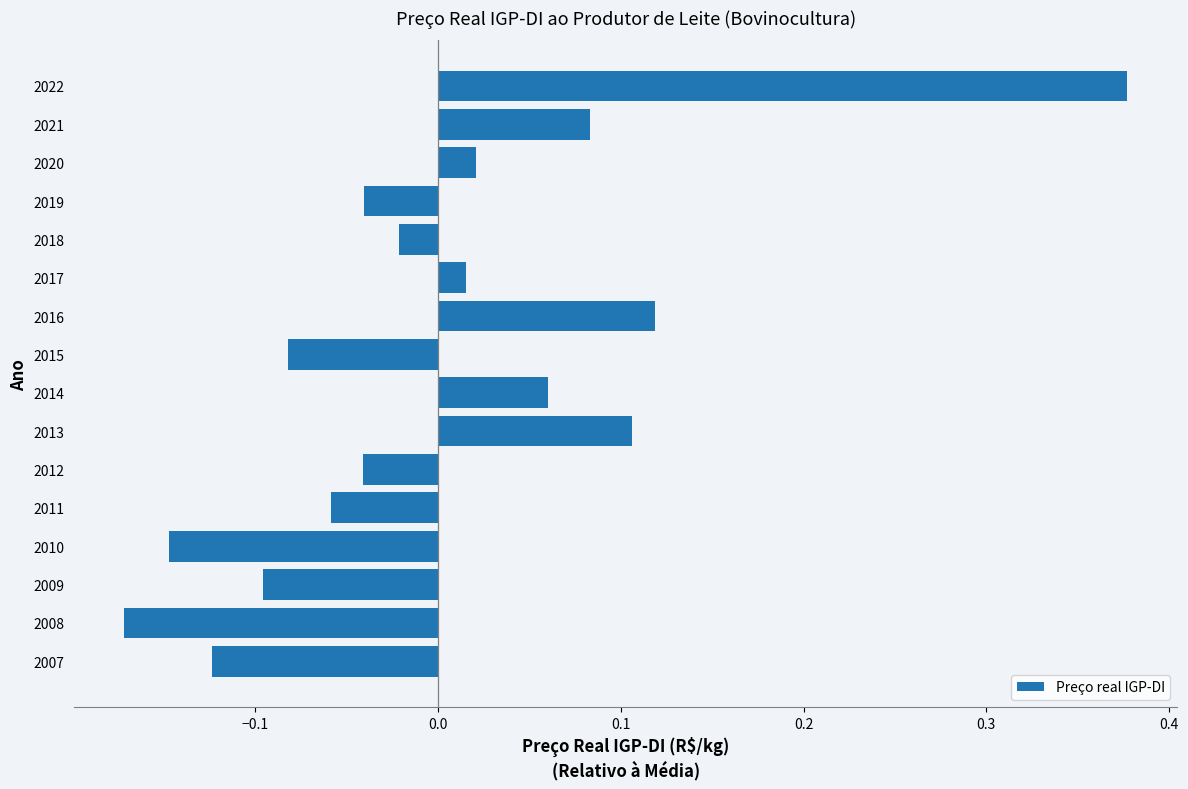

Which category has the highest value across all series?

2022